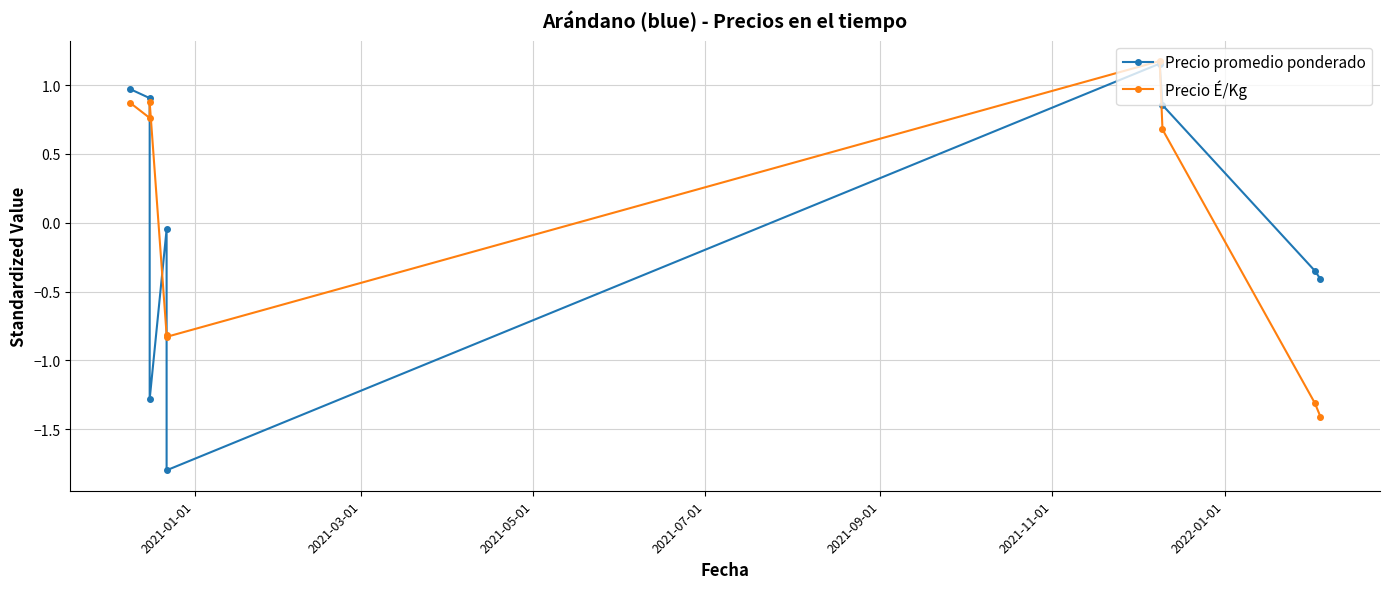

What is the maximum value shown in the chart?

1.2